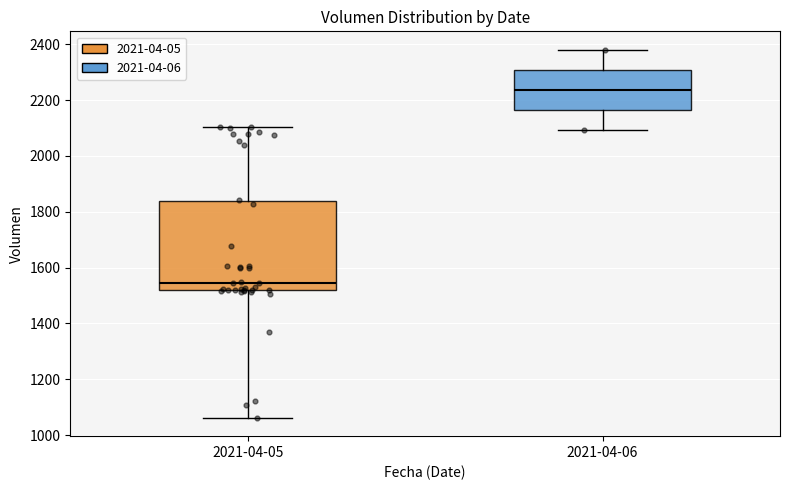

Which box has the lowest median line?

2021-04-05